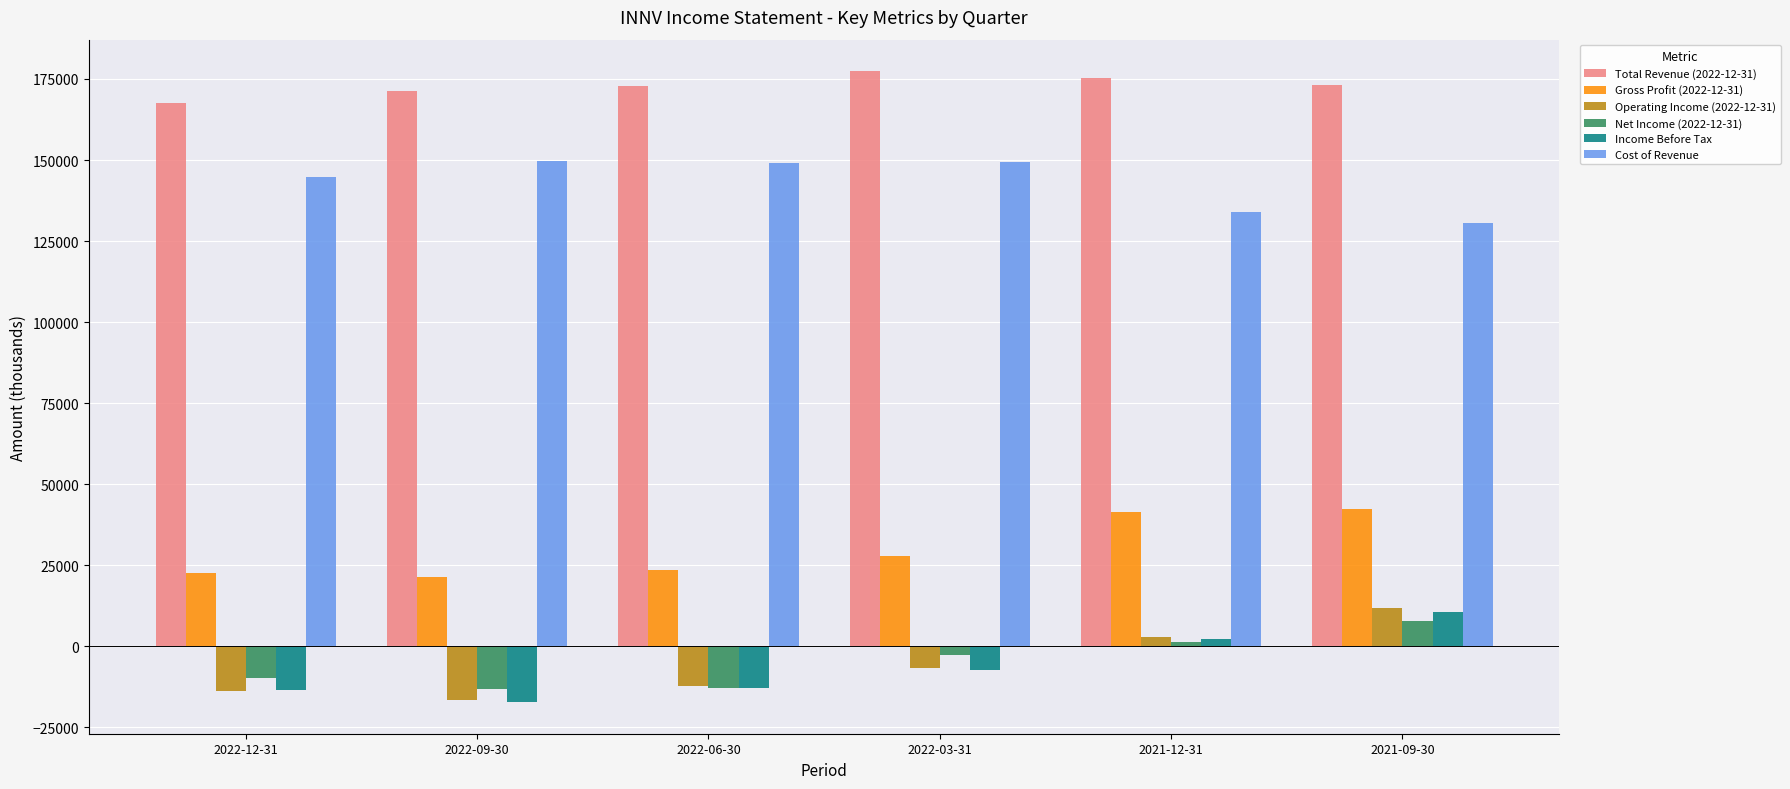

What is the greatest value displayed?

177400